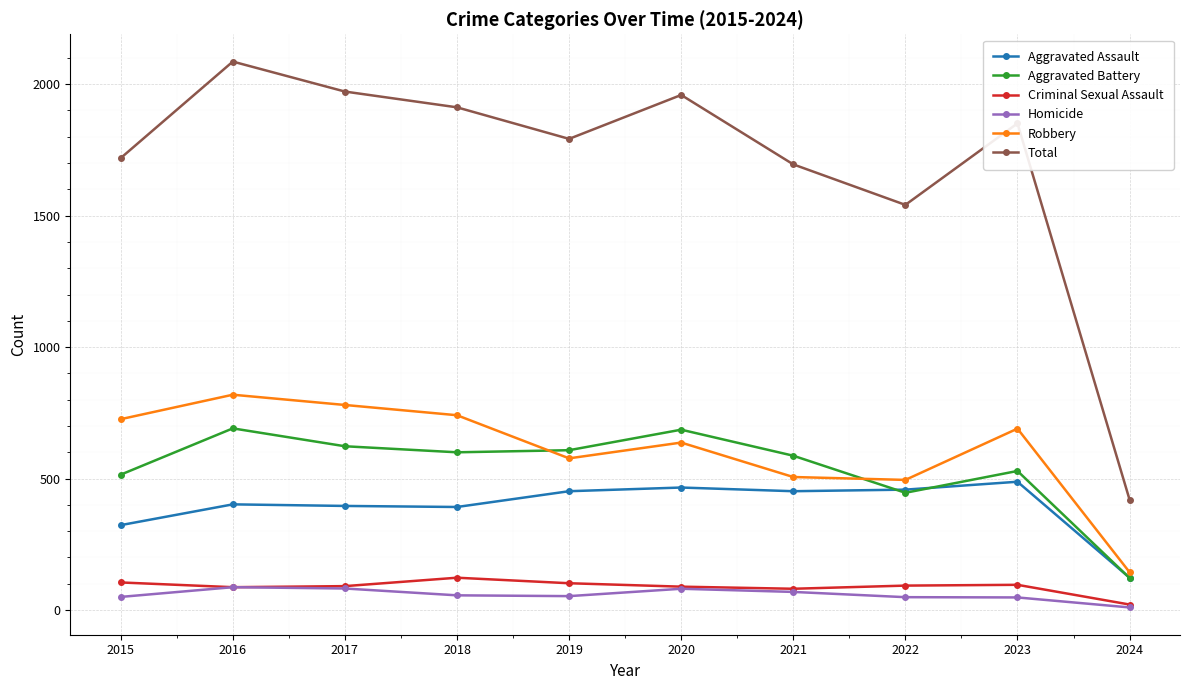

At which category does the chart reach its peak across all series?

2016